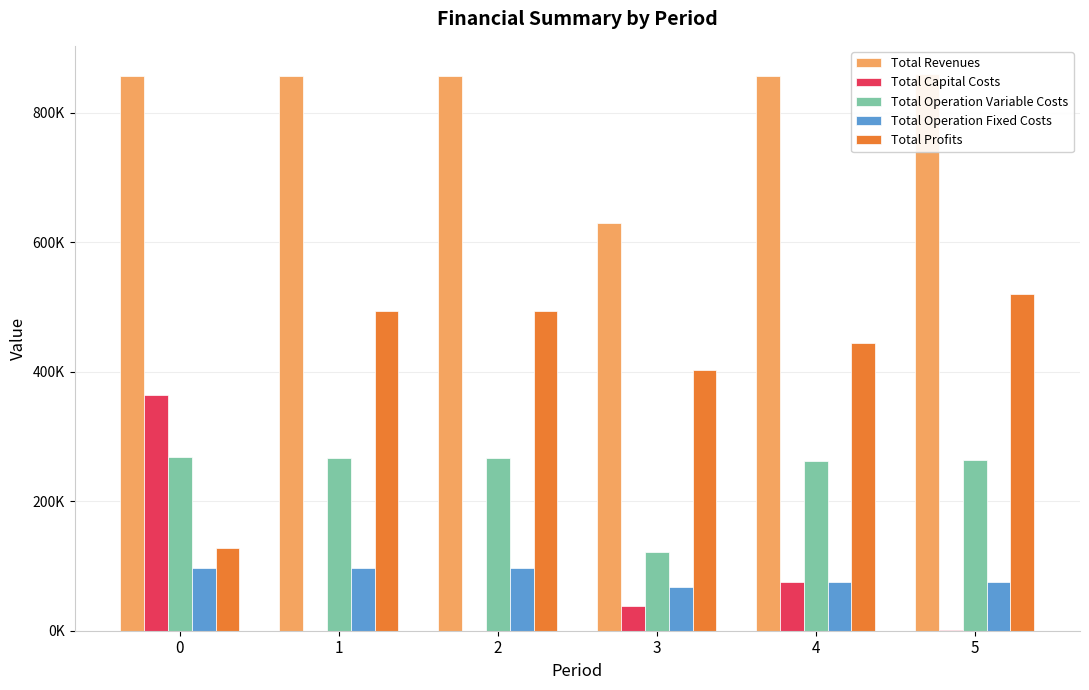

What is the sum of all Total Revenues values?

4917241.8